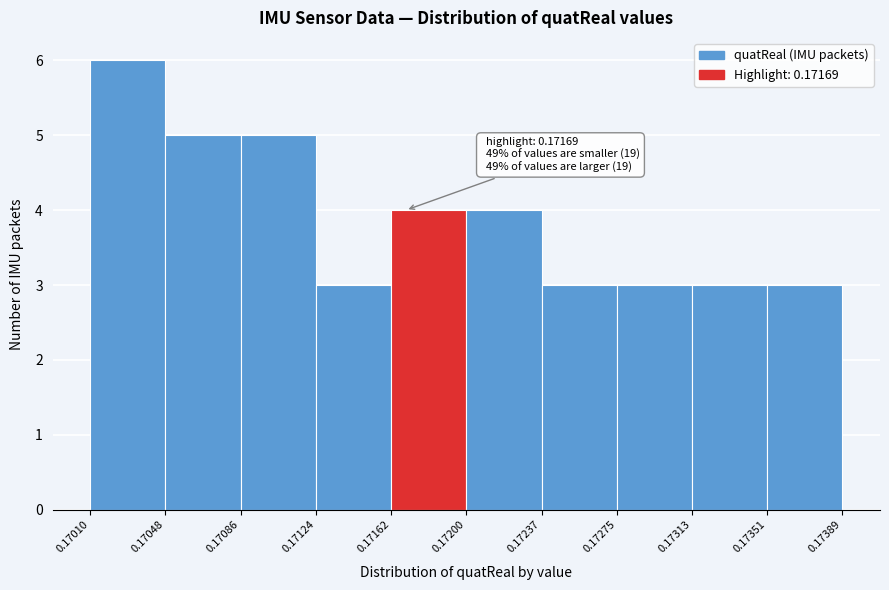

Which range on the x-axis has the tallest bar?

0.17010 to 0.17048